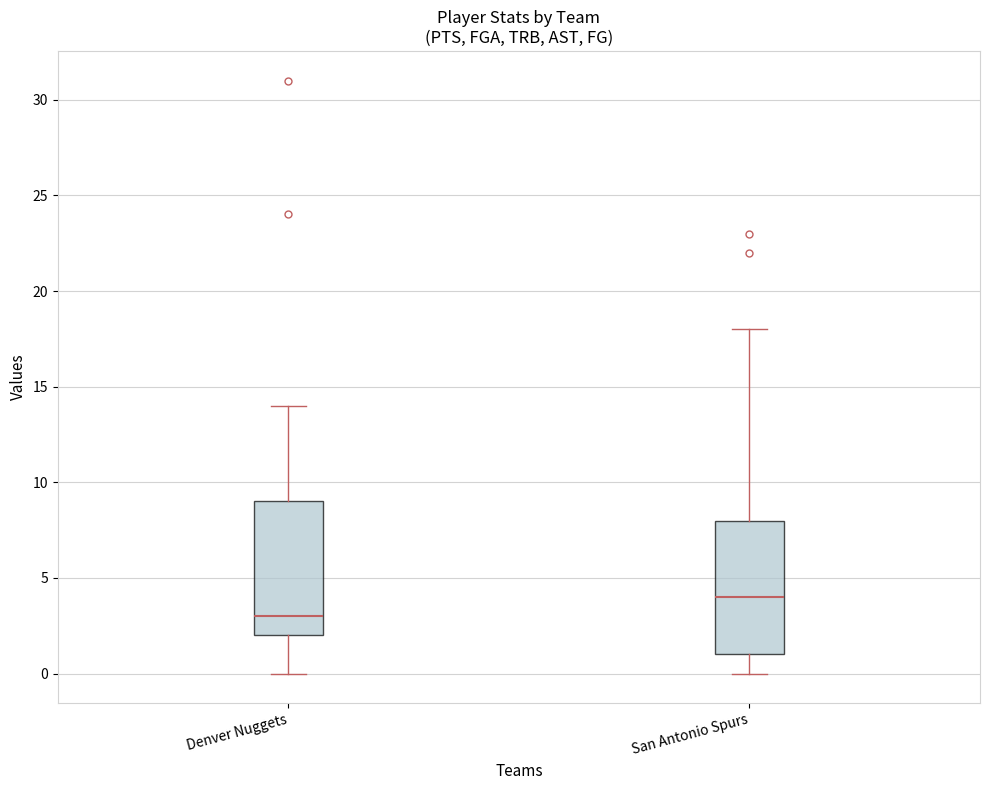

Where is the lower edge of the box for San Antonio Spurs on the y-axis? The values are not printed on the chart, so give them approximately, as read against the axis.

1